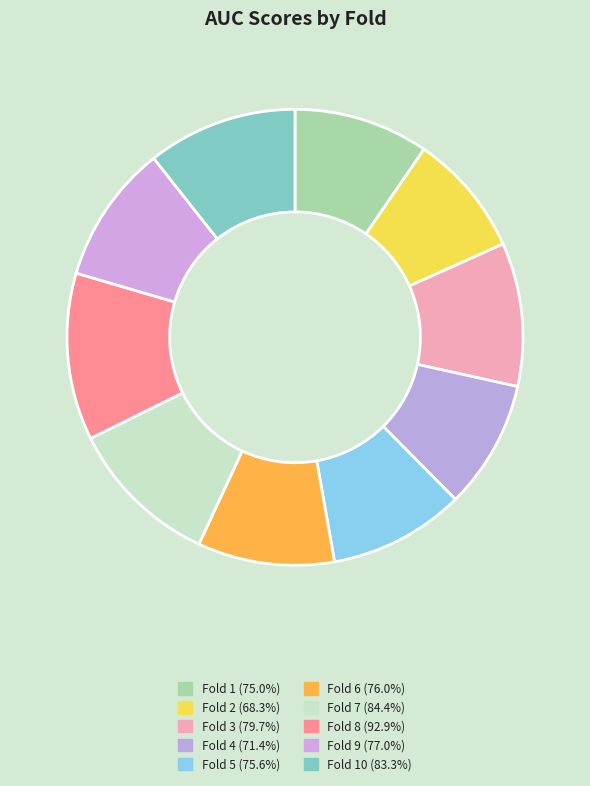

How many segments does this pie chart have?

10